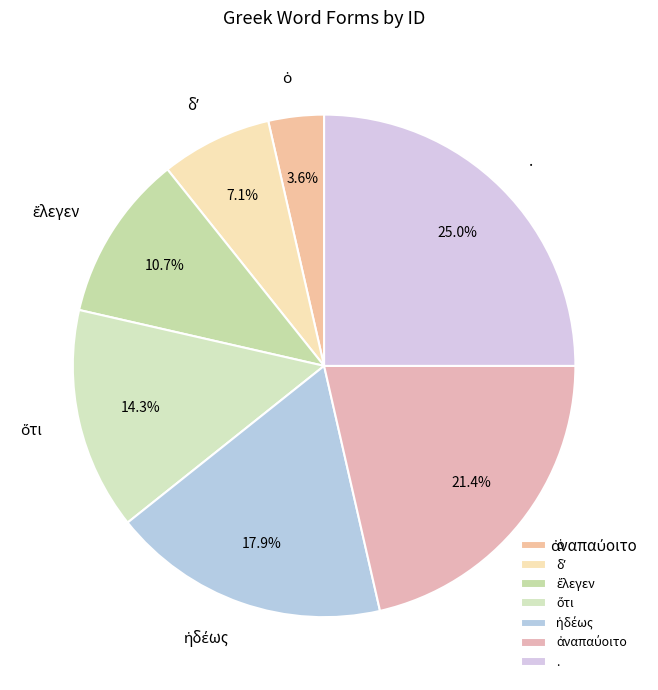

What portion of the pie excludes .?

75.0%